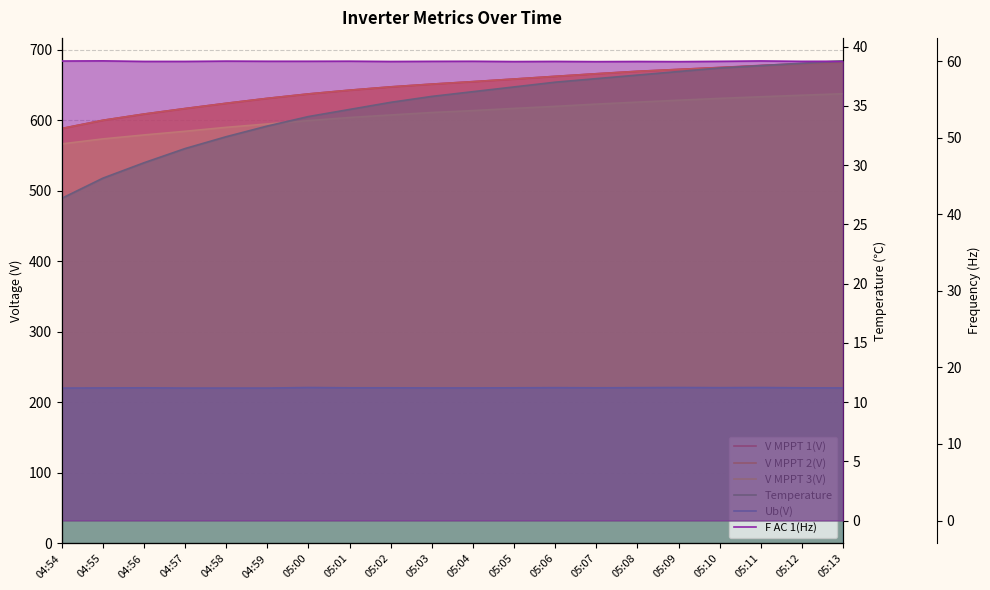

Reading right to left, what are all the values shown in this chart?

V MPPT 1(V): 682.9	680.5	678.0	675.1	672.4	669.7	666.2	662.5	658.7	655.0	651.5	647.6	642.9	637.6	631.3	624.3	616.9	609.0	600.2	588.6
V MPPT 2(V): 681.7	679.6	677.5	675.0	672.3	669.6	666.2	662.5	658.7	655.0	651.5	647.6	642.9	637.6	631.3	624.3	616.8	609.1	600.2	588.5
V MPPT 3(V): 637.8	635.7	633.5	631.2	628.6	625.9	623.1	619.9	617.0	613.9	611.2	607.7	604.1	599.7	595.0	590.2	584.6	579.4	573.8	566.7
Temperature: 38.8	38.6	38.4	38.2	37.9	37.6	37.3	37.0	36.6	36.2	35.8	35.3	34.7	34.1	33.3	32.4	31.4	30.2	28.9	27.2
Ub(V): 220.6	220.8	221.2	221.0	221.2	221.0	220.8	221.0	220.8	220.6	220.6	220.8	220.8	221.2	220.4	220.4	220.4	220.8	220.6	220.4
F AC 1(Hz): 60.0	60.0	60.0	60.0	59.9	60.0	59.9	60.0	59.9	60.0	60.0	60.0	60.0	60.0	60.0	60.0	60.0	60.0	60.0	60.0